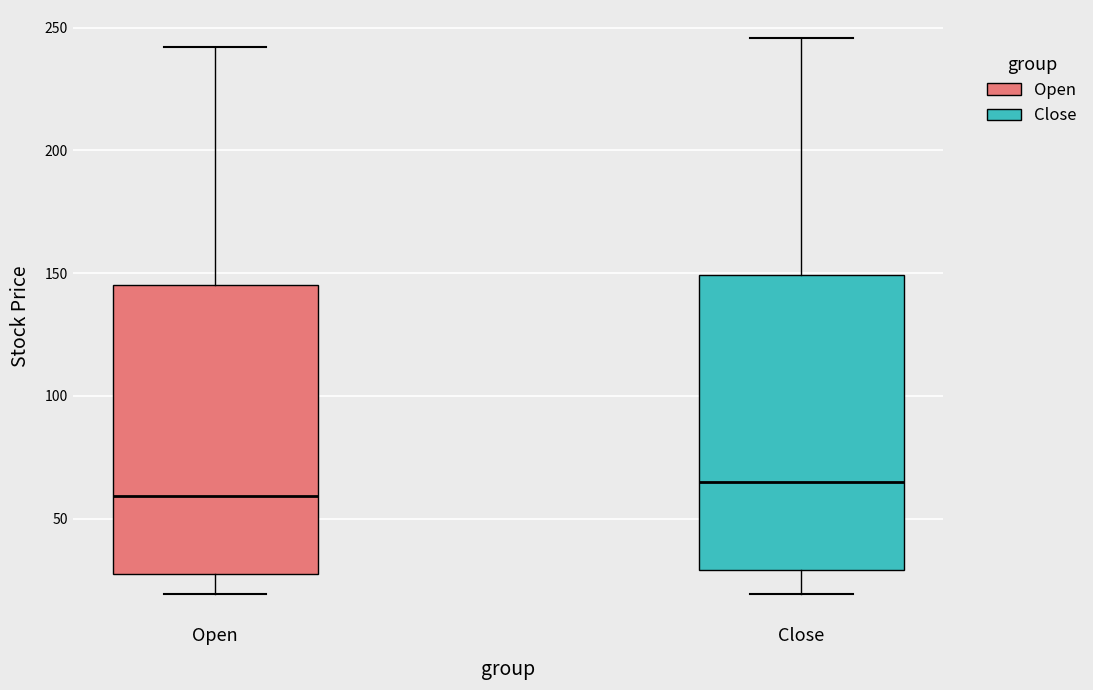

Which box has the lowest median line?

Open